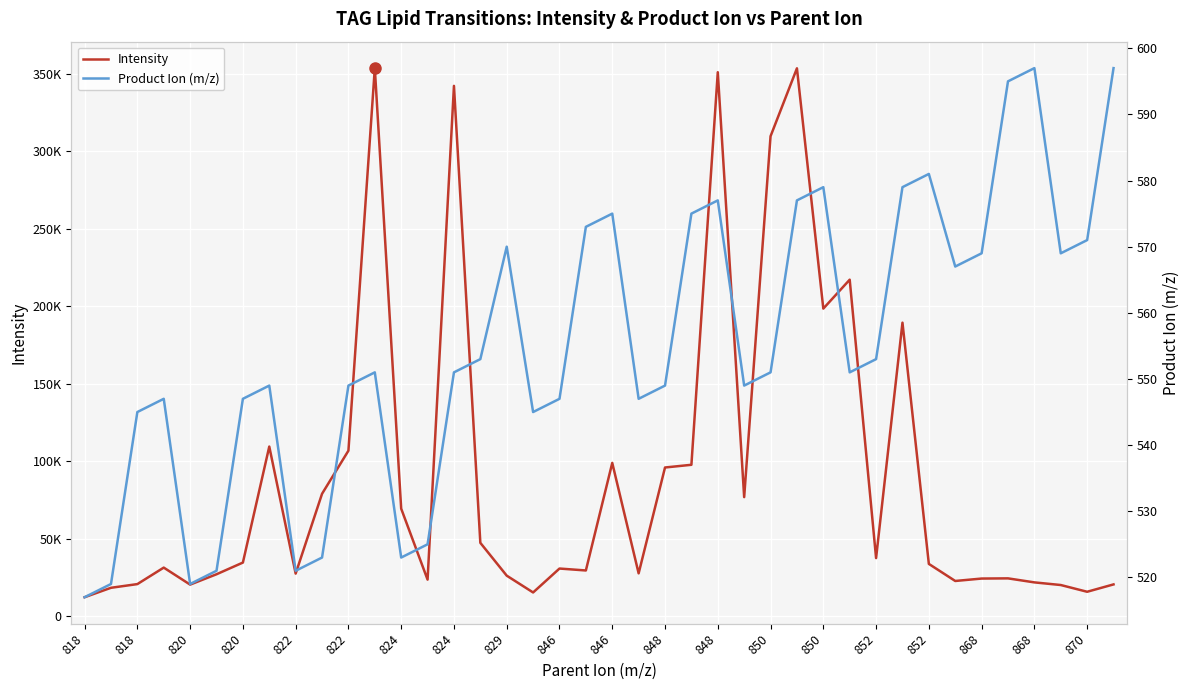

True or false: Product_Ion and Intensity cross at least once.

False